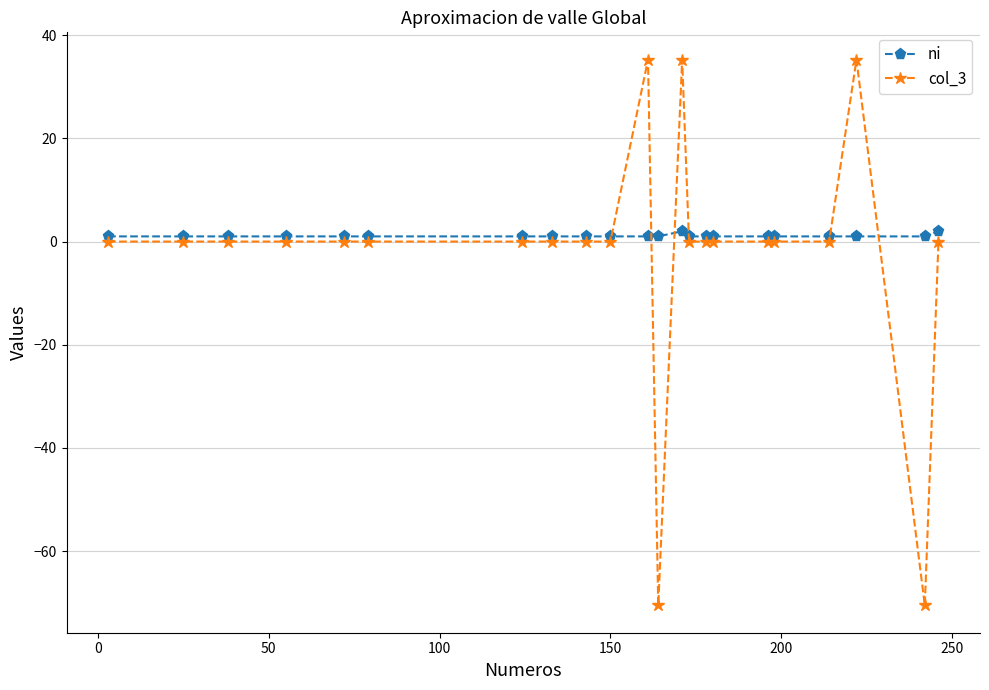

Which series has the largest range (max minus min)?

col_3